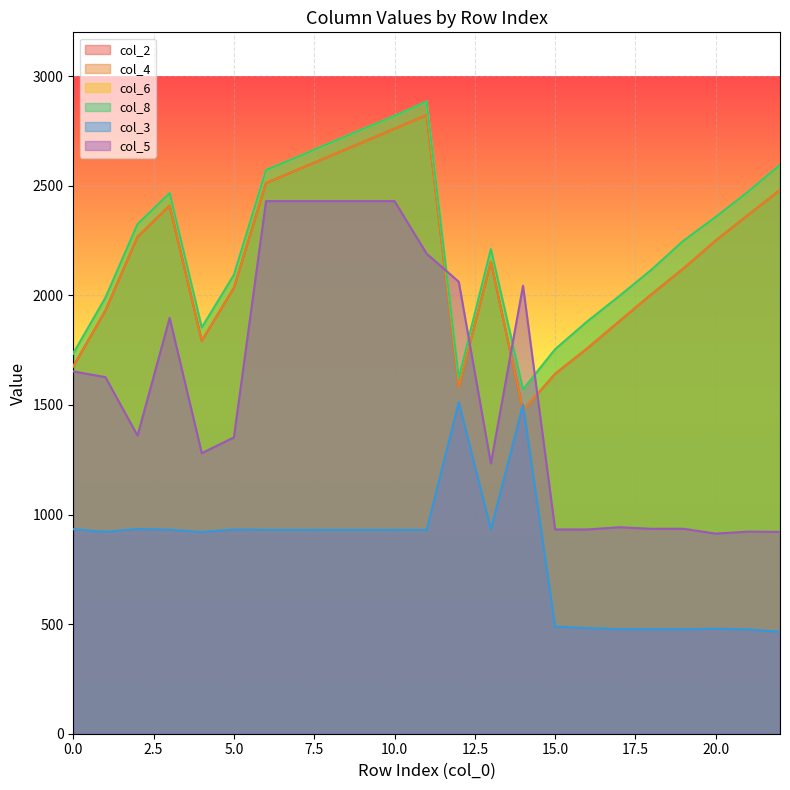

True or false: col_4 has a value of 1642 at 15.

True